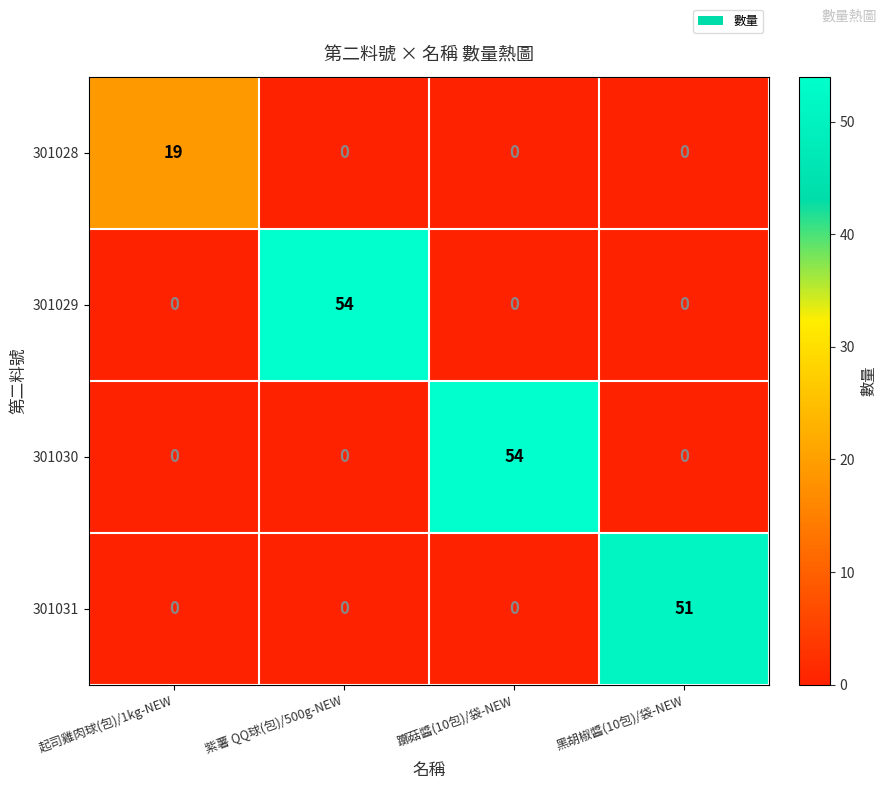

Reading left to right, transcribe all the data shown in this chart.

301028: 19	0	0	0
301029: 0	54	0	0
301030: 0	0	54	0
301031: 0	0	0	51